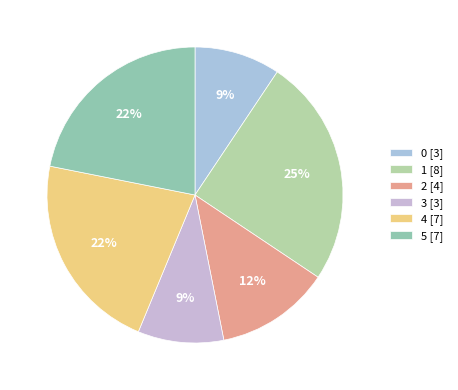

What is the largest slice in the pie chart?

1